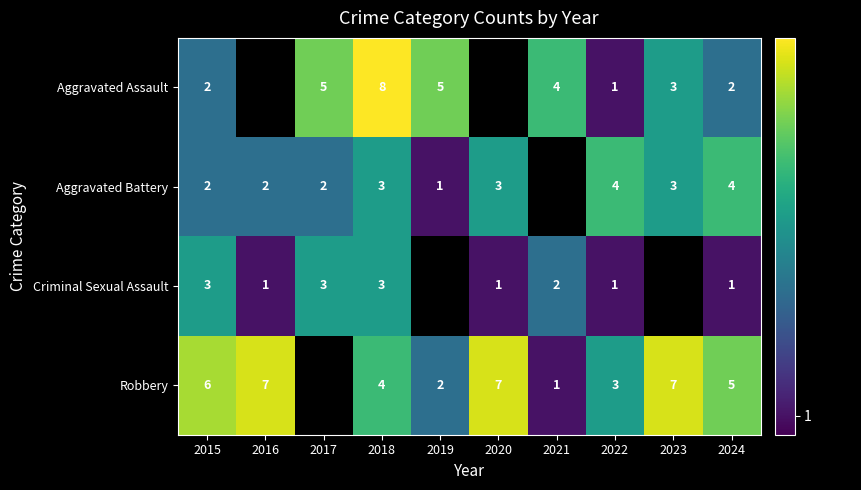

At 2024, list the series in order from largest to smallest.

Robbery, Aggravated Battery, Aggravated Assault, Criminal Sexual Assault